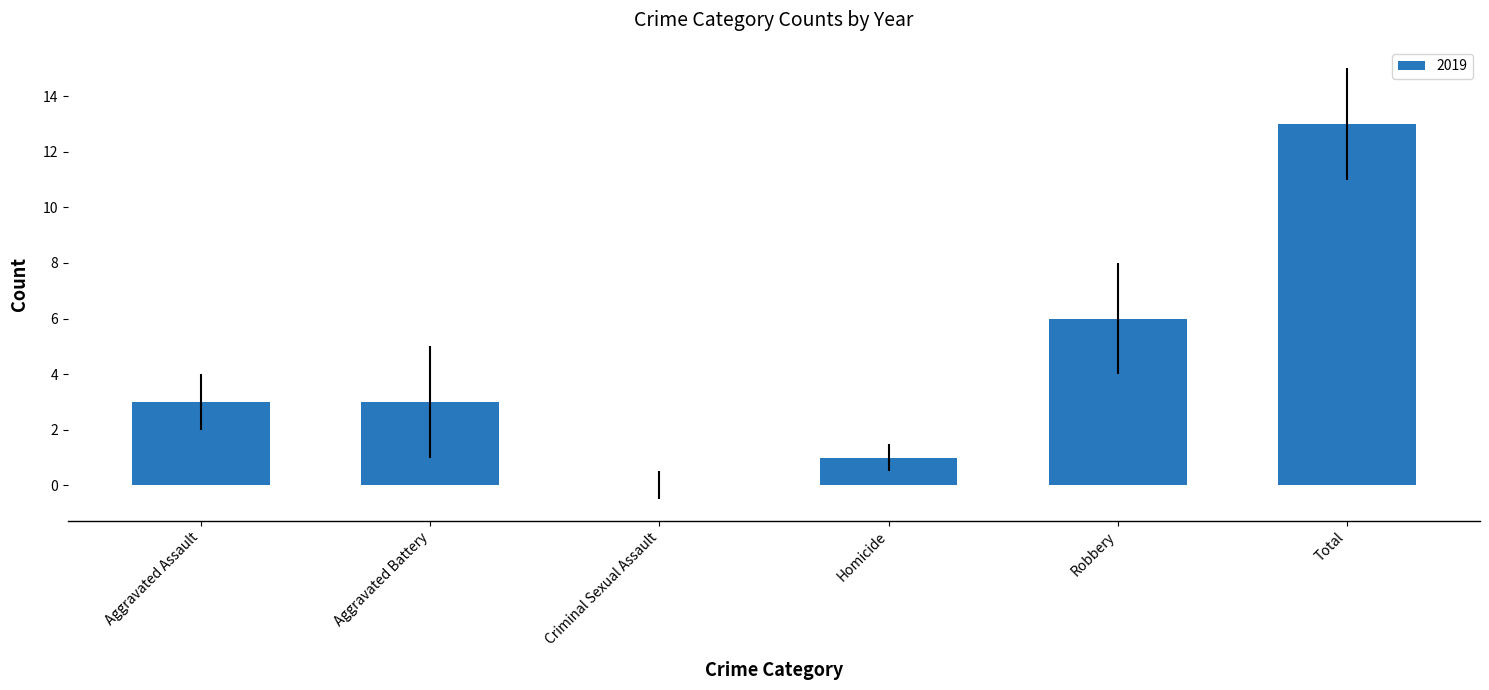

Reading left to right, list all the values displayed in this chart.

Aggravated Assault=3	Aggravated Battery=3	Criminal Sexual Assault=0	Homicide=1	Robbery=6	Total=13